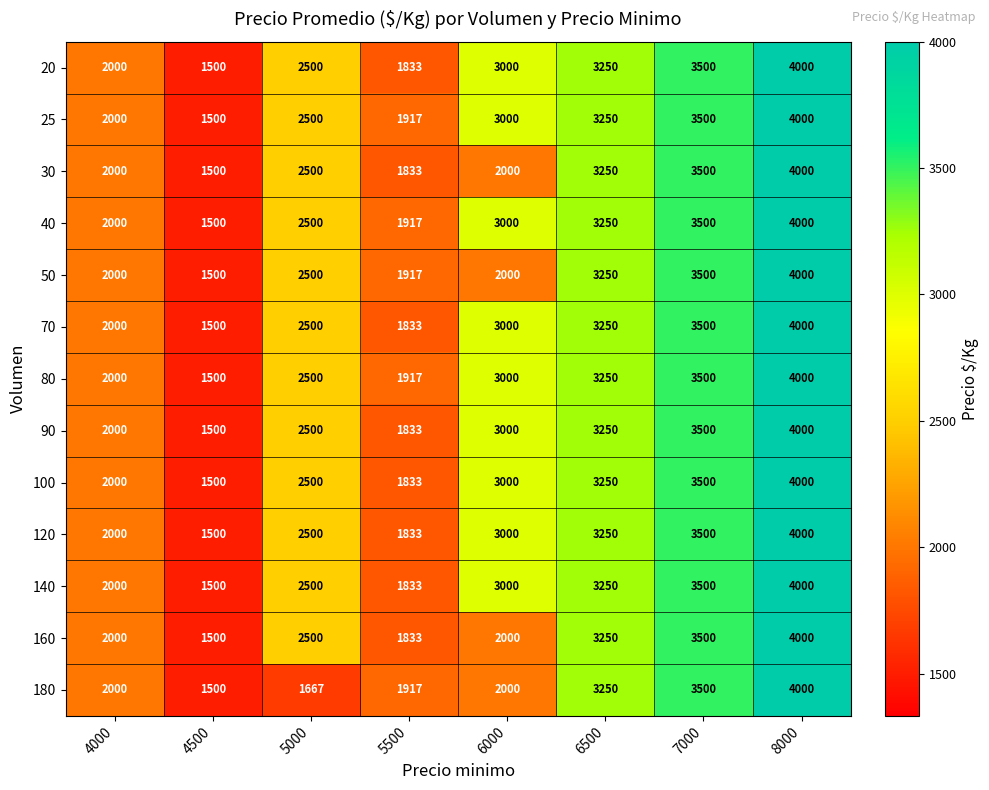

List the labels in order of 70 value, largest first.

8000, 7000, 6500, 6000, 5000, 4000, 5500, 4500